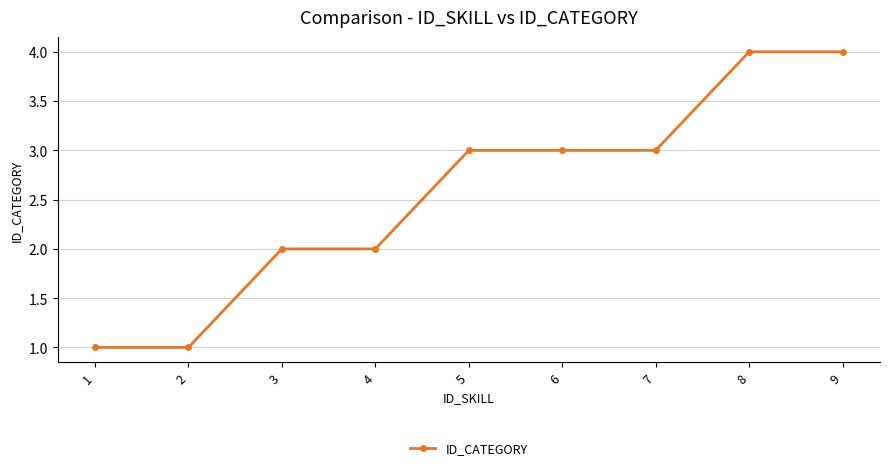

Is it true that the value at 2 is 1?

True